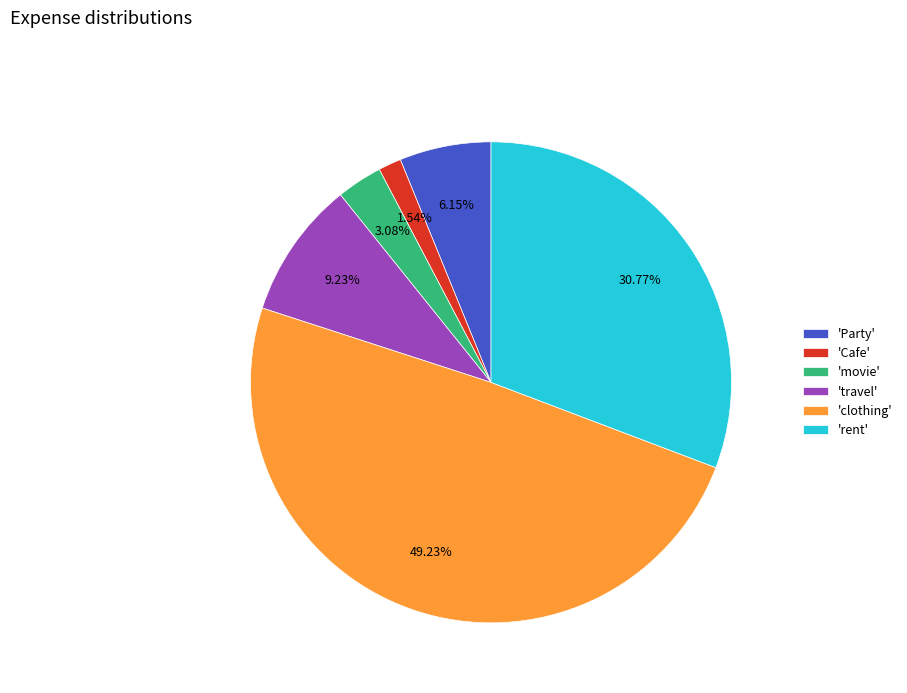

Which slice is the largest?

'clothing'